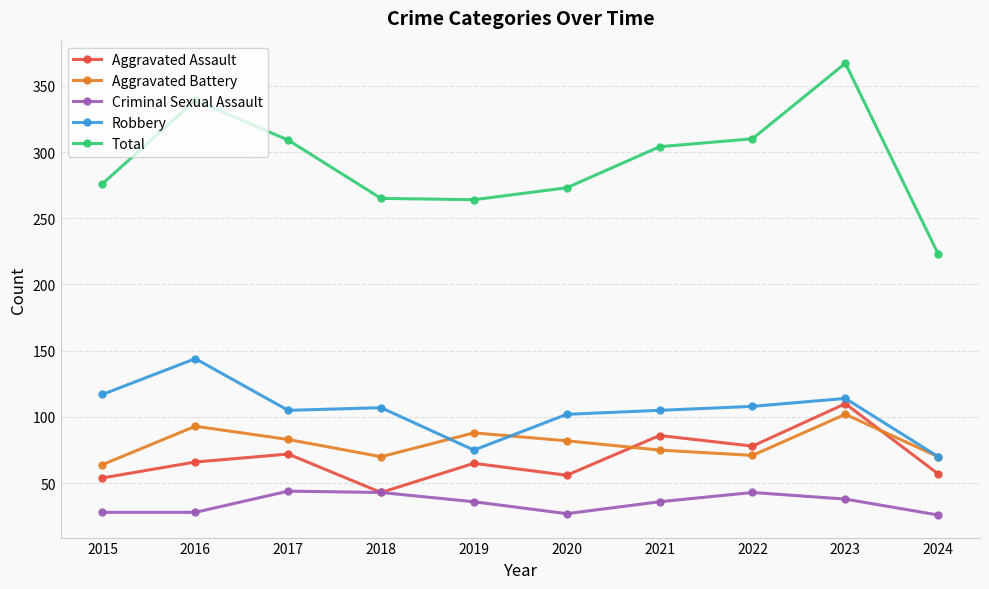

How many interior local peaks does the Aggravated Assault series have?

4